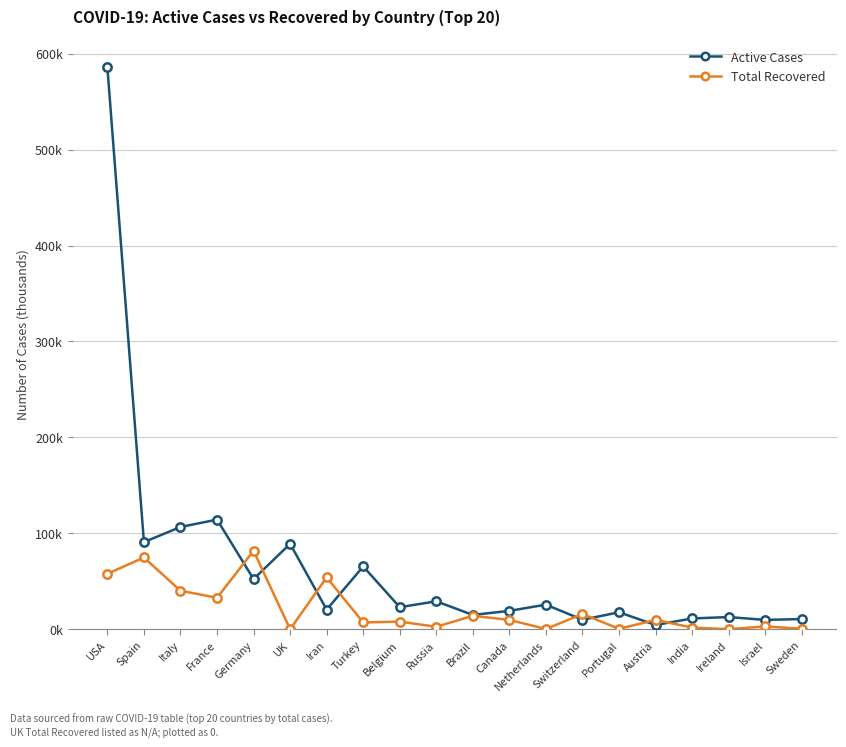

Read the Total Recovered value at USA.

57.8